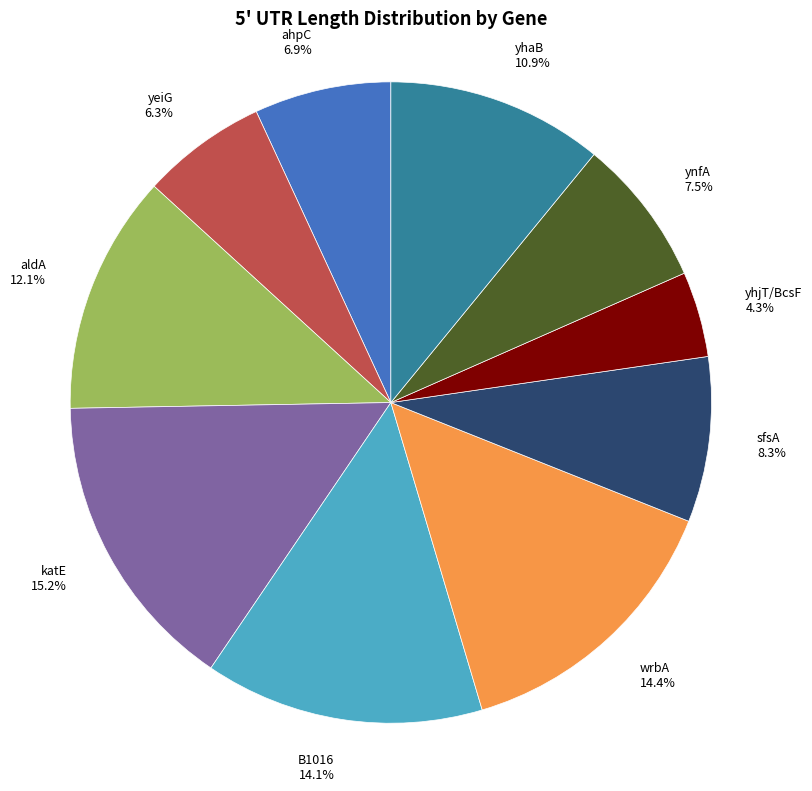

Which slice is the largest?

katE